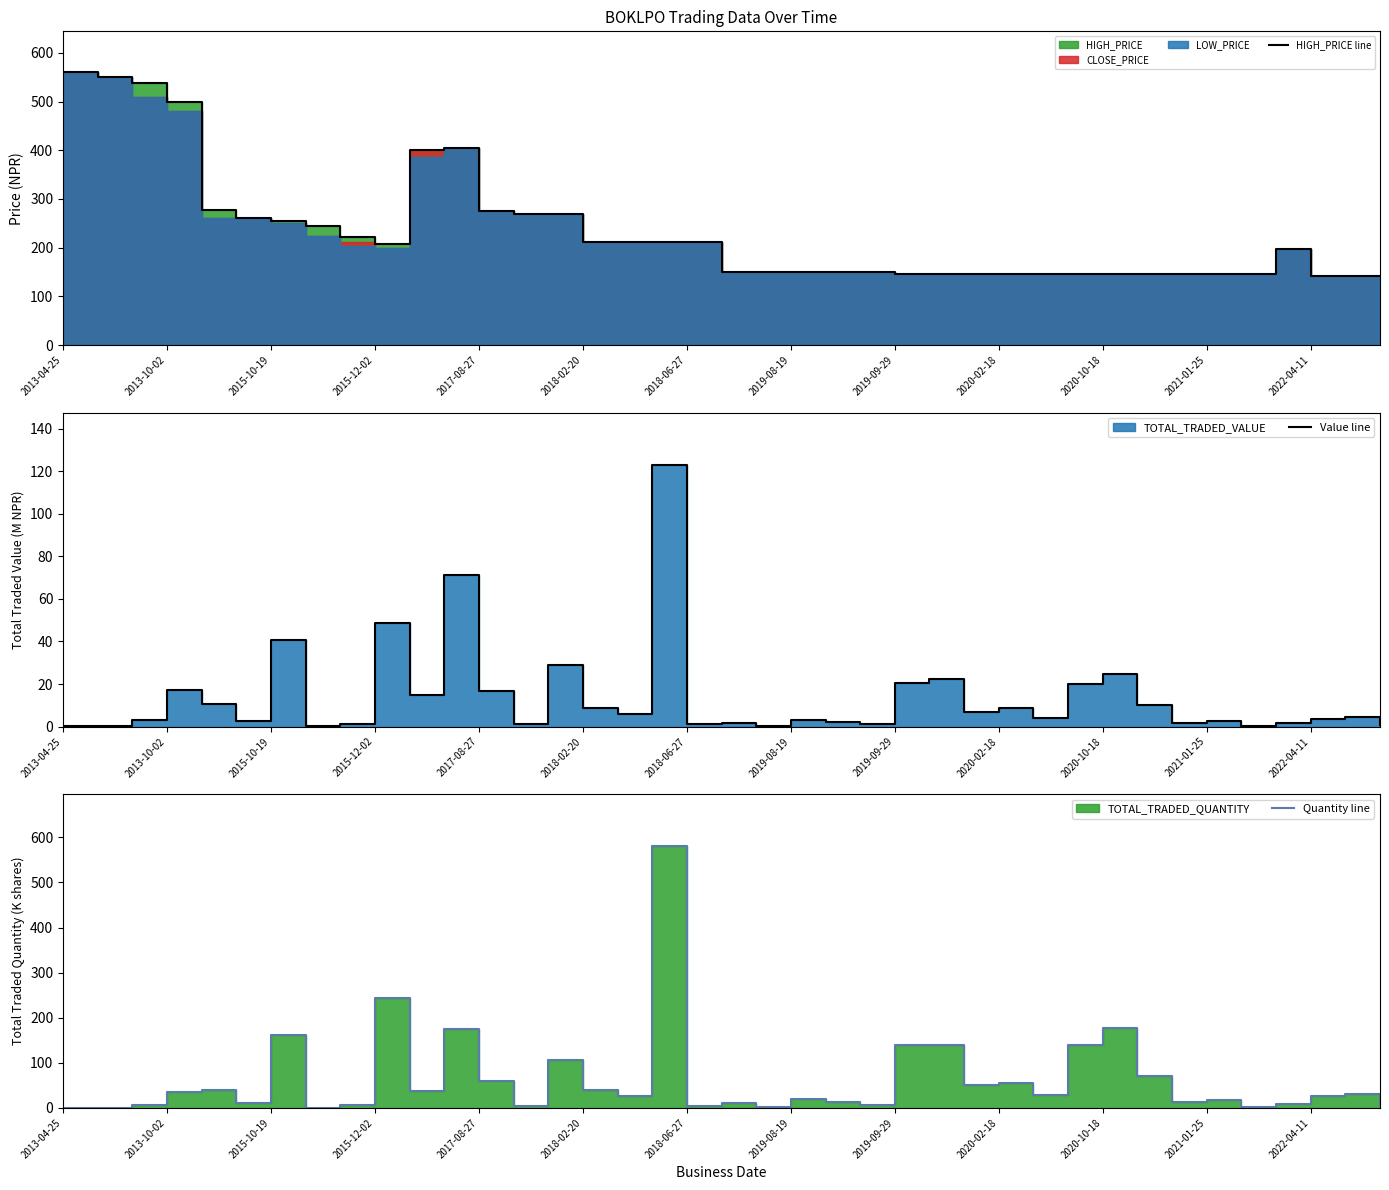

What is the sum of all Value line values?

537.1